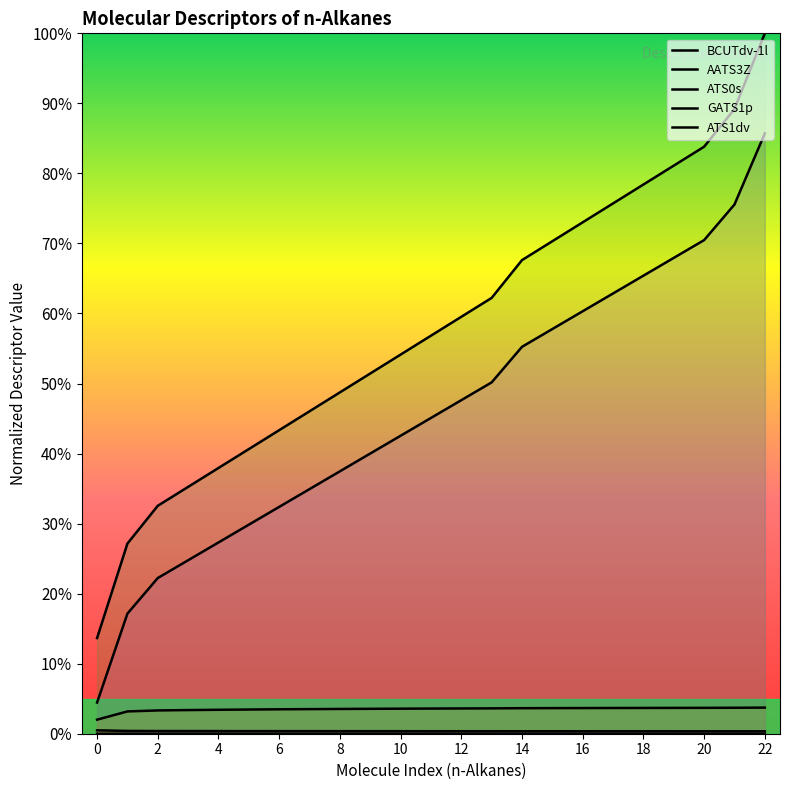

How many lines are shown in the chart?

5